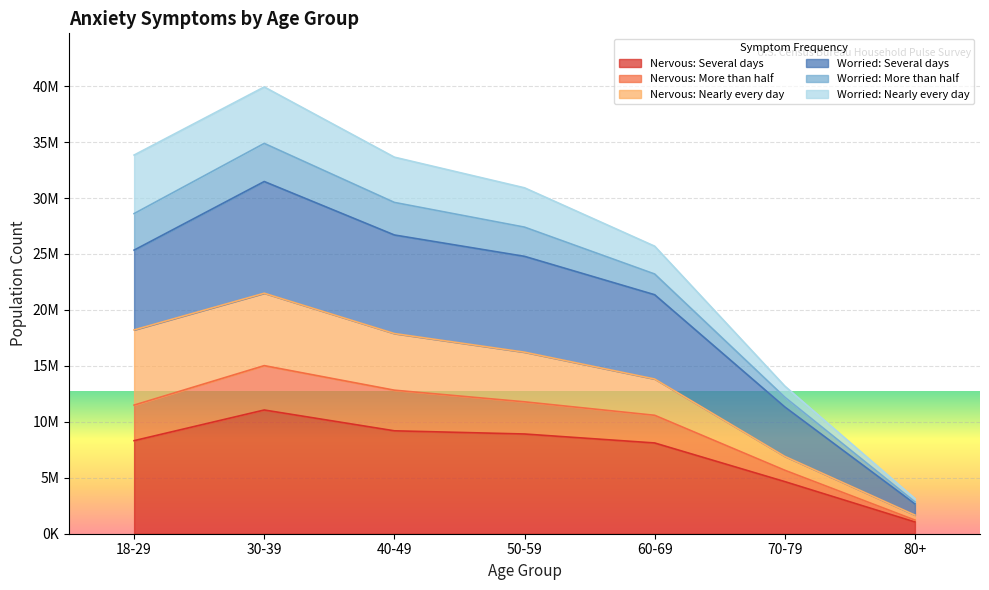

The value of Nervous: More than half at 30-39 is 65097527. True or false?

False